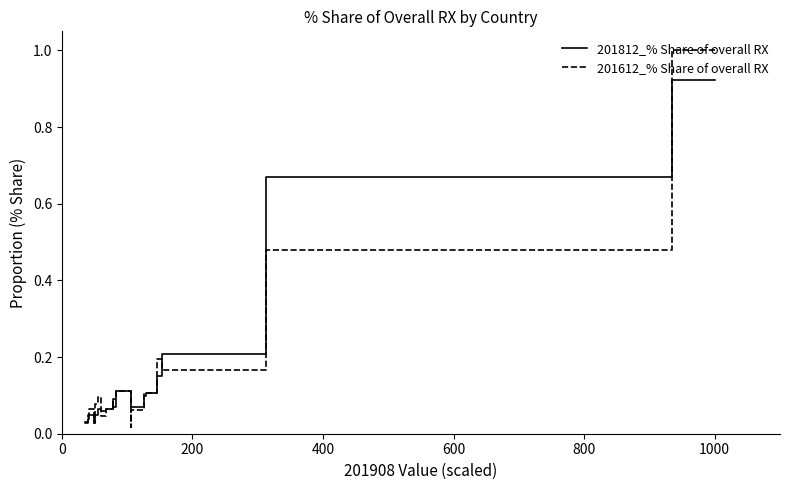

Rank the series by their maximum value, from highest to lowest.

201612_% Share of overall RX, 201812_% Share of overall RX